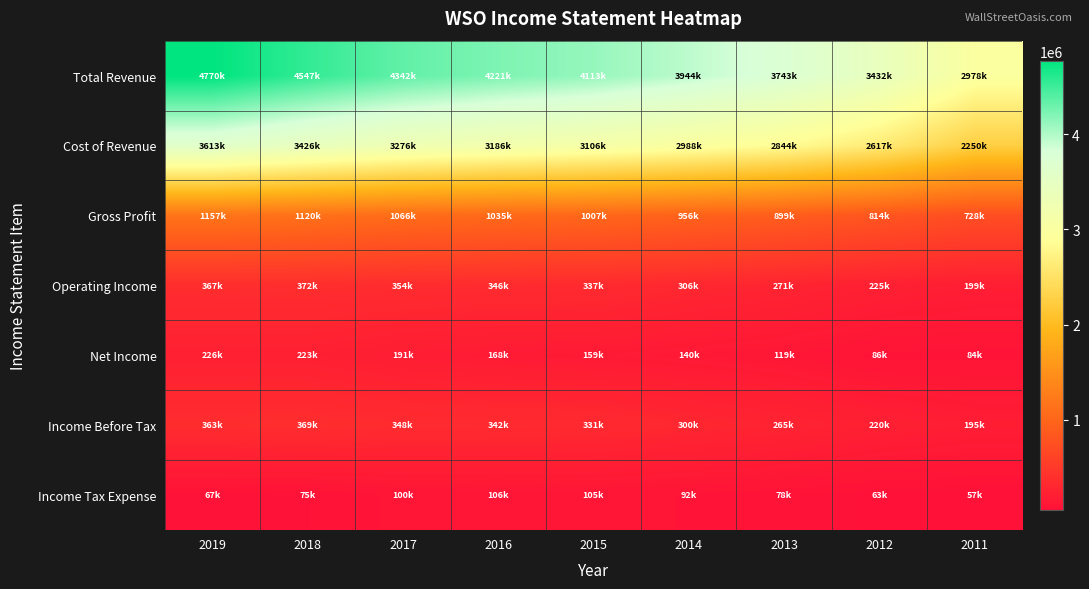

Reading left to right, list all the values displayed in this chart.

Total Revenue: 2019=4770400	2018=4546700	2017=4342000	2016=4220700	2015=4113200	2014=3944500	2013=3743300	2012=3431700	2011=2977800
Cost of Revenue: 2019=3613400	2018=3426400	2017=3276300	2016=3186100	2015=3105900	2014=2988100	2013=2844100	2012=2617300	2011=2249500
Gross Profit: 2019=1157000	2018=1120300	2017=1065700	2016=1034600	2015=1007400	2014=956400	2013=899300	2012=814400	2011=728300
Operating Income: 2019=366900	2018=372100	2017=353900	2016=345600	2015=336700	2014=305700	2013=271200	2012=224900	2011=199100
Net Income: 2019=225500	2018=223100	2017=190800	2016=168000	2015=159300	2014=139900	2013=118700	2012=85700	2011=84400
Income Before Tax: 2019=362900	2018=369300	2017=347500	2016=341900	2015=331200	2014=300500	2013=265400	2012=220200	2011=194600
Income Tax Expense: 2019=67100	2018=74600	2017=100200	2016=105900	2015=104700	2014=91800	2013=77700	2012=62600	2011=56900